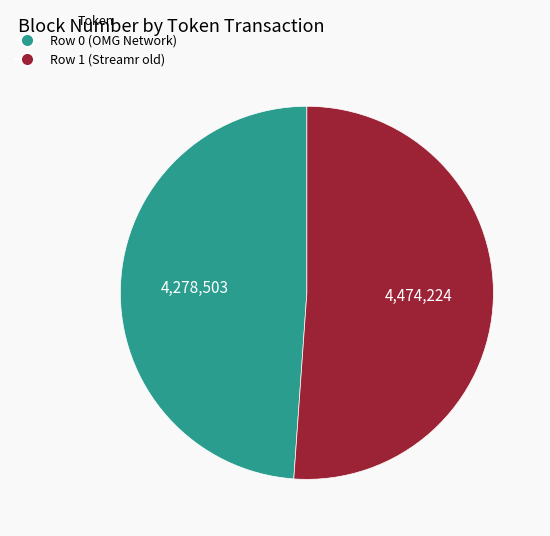

How many segments does this pie chart have?

2